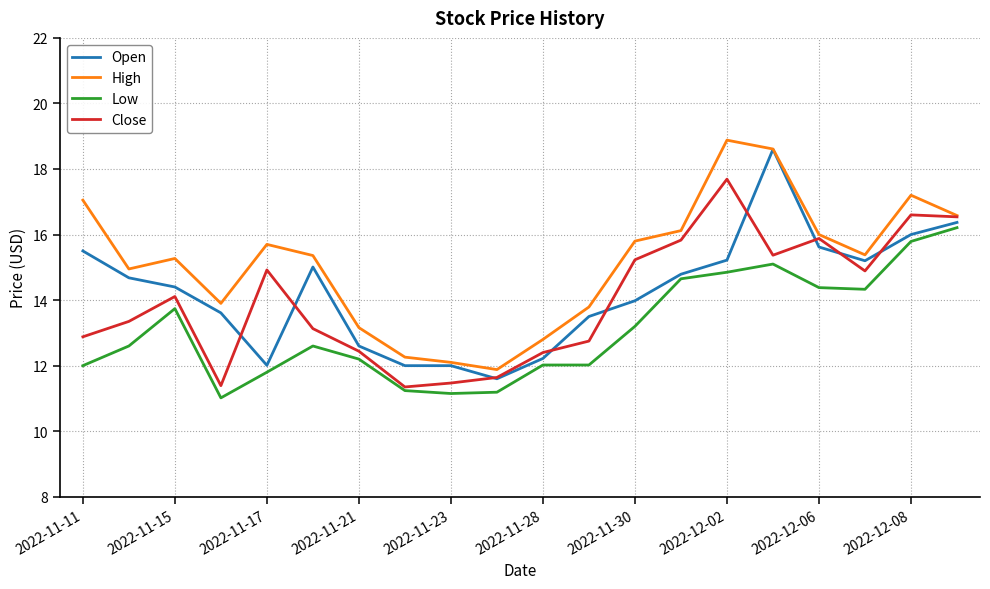

True or false: Low and High cross at least once.

False